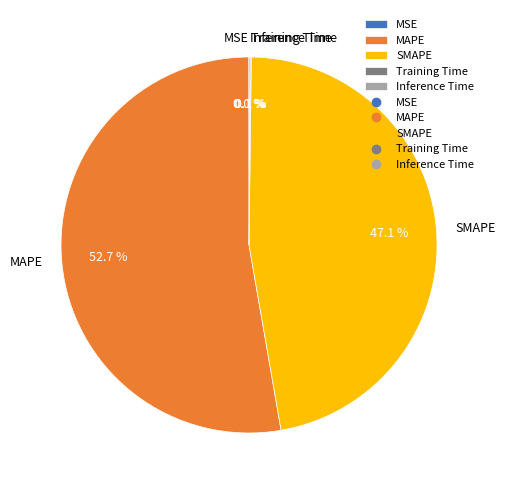

Which slice is the largest?

MAPE